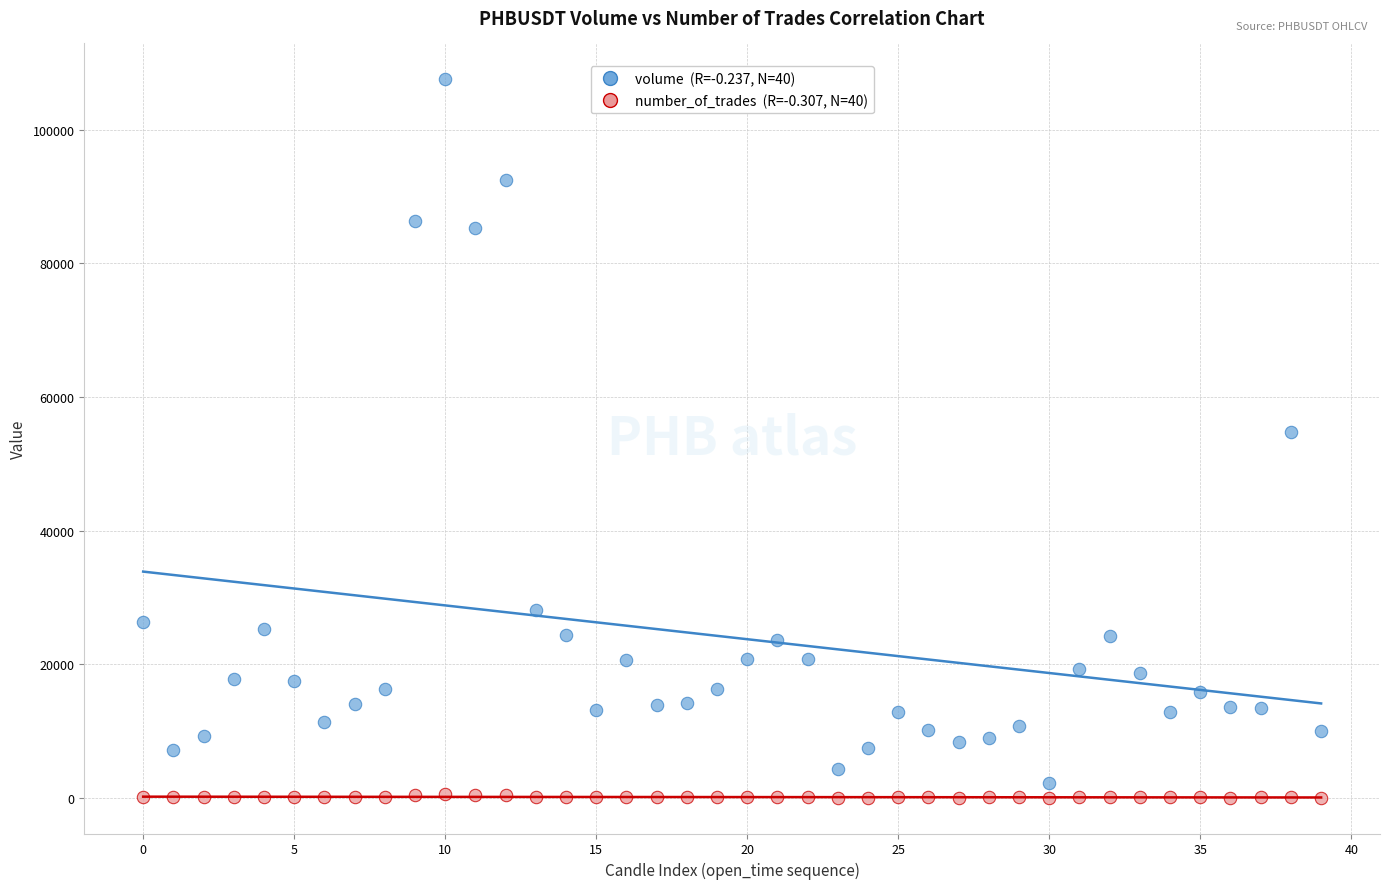

Across all data points, what is the range of Y values (max minus min)?

107506